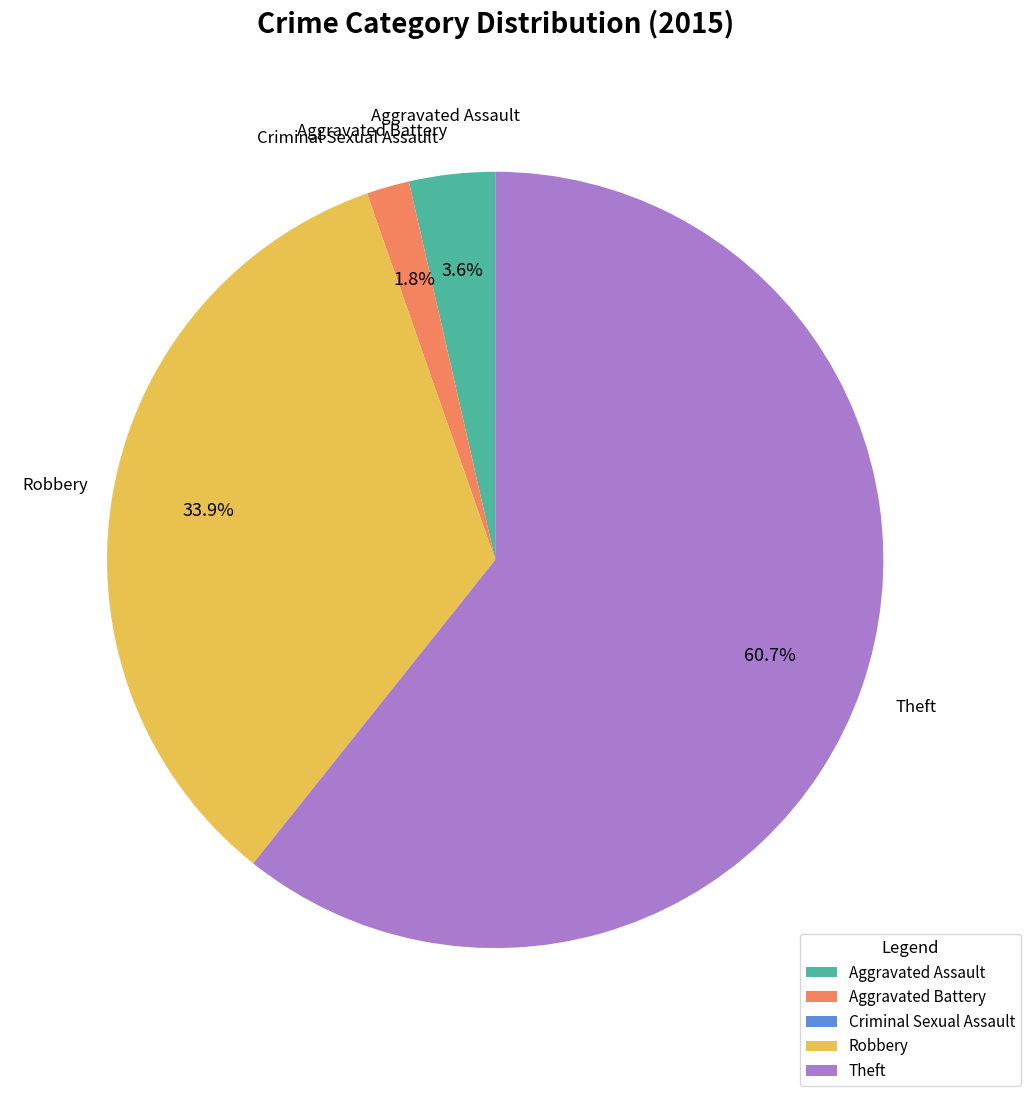

Is there any slice that represents more than half of the pie?

Yes